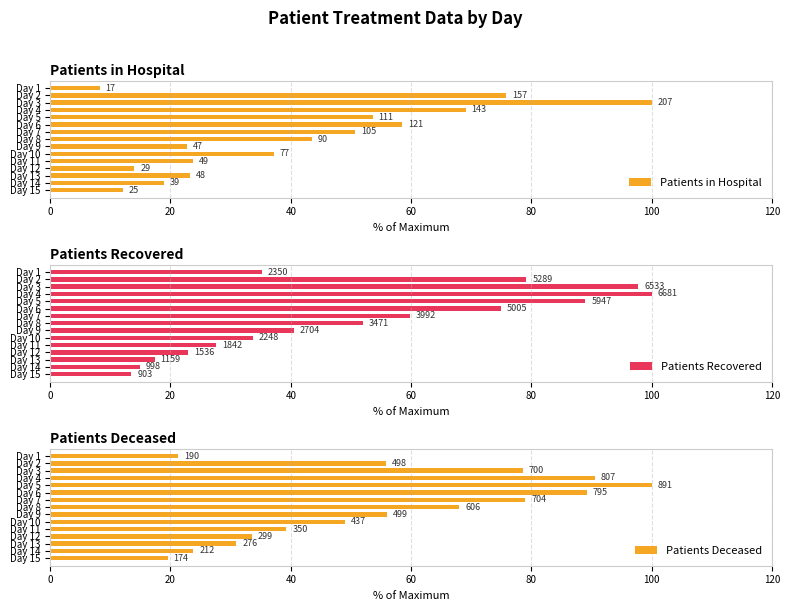

What is the value of the Patients Recovered bar at the 7th from the left?

59.8